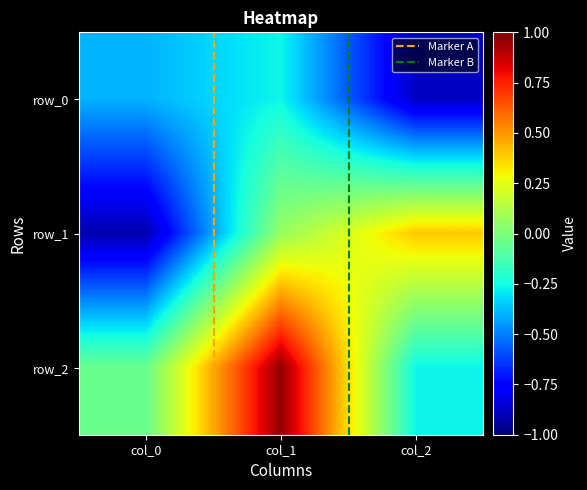

Reading left to right, extract all data points from this chart.

row_0: col_0=-0.4	col_1=-0.3	col_2=-0.9
row_1: col_0=-0.9	col_1=0.1	col_2=0.4
row_2: col_0=-0.0	col_1=1.0	col_2=-0.3